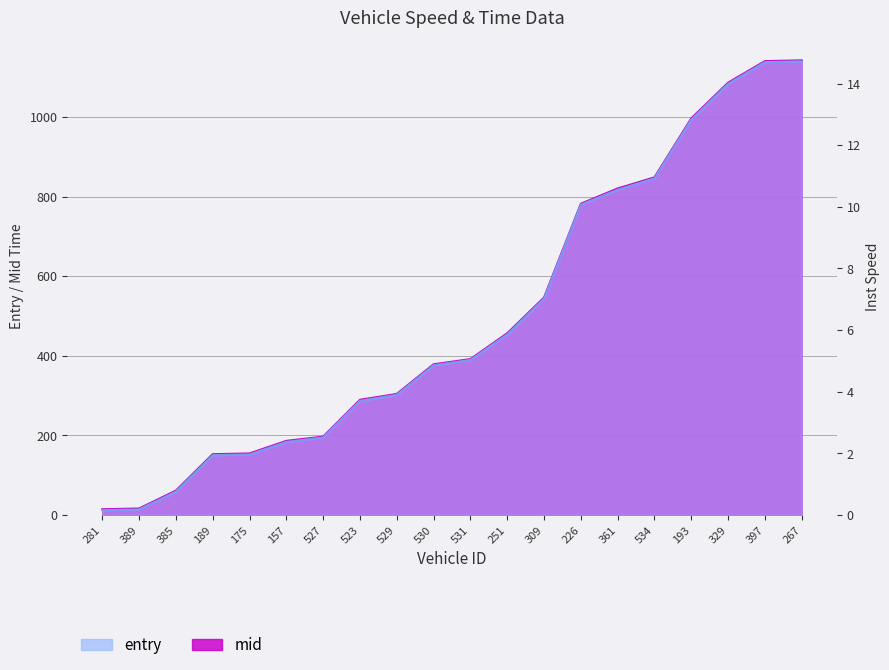

At which category does the chart reach its peak across all series?

527